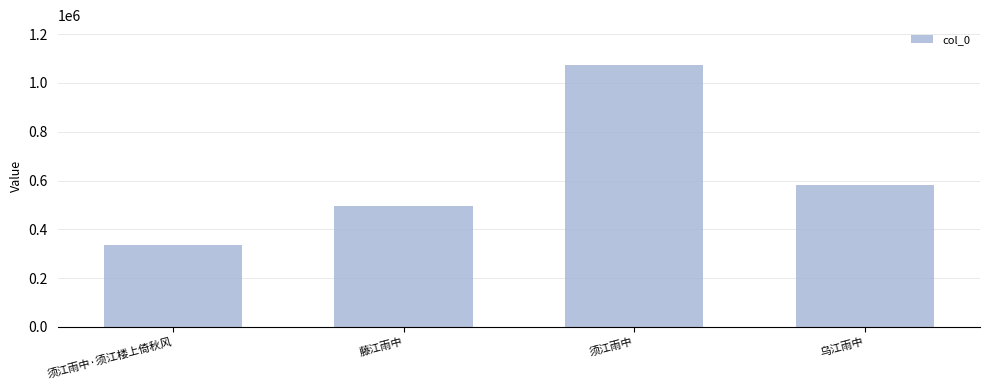

What is the label of the 1st bar from the right?

乌江雨中